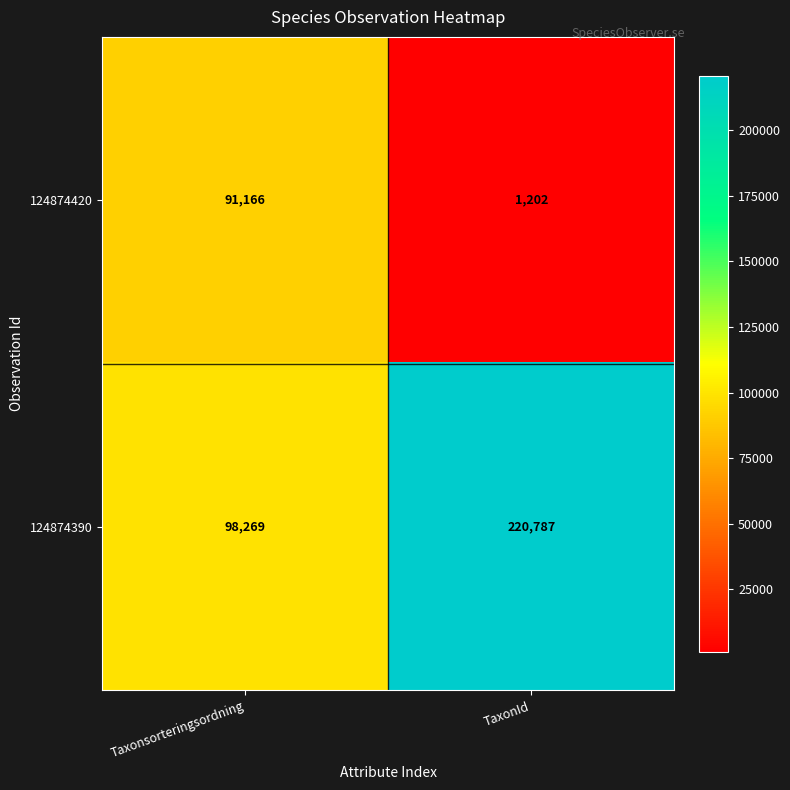

Which series has the widest spread of values?

124874390